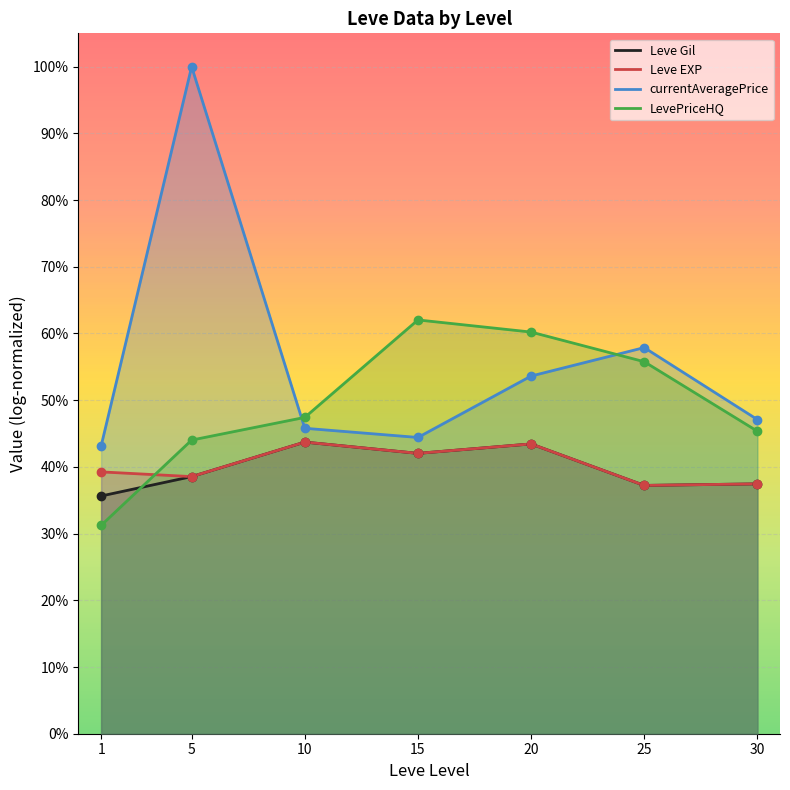

At which category does currentAveragePrice reach its first local valley?

15